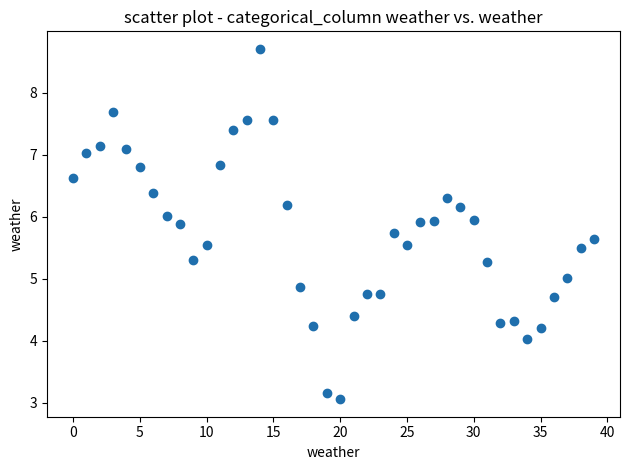

What is the range of Y values (max minus min)?

5.6